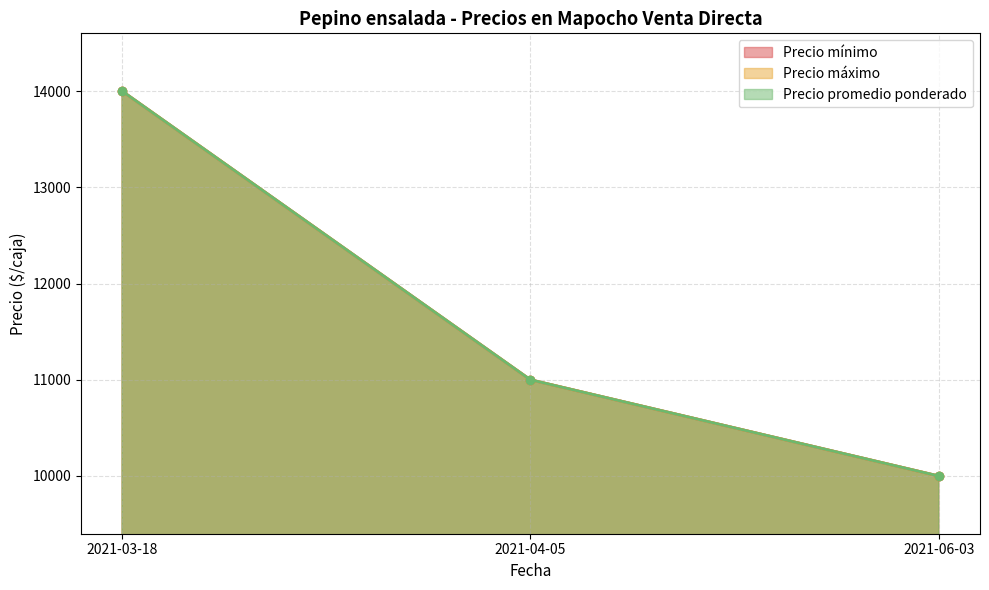

True or false: Precio promedio ponderado has a value of 15729 at 2021-04-05.

False